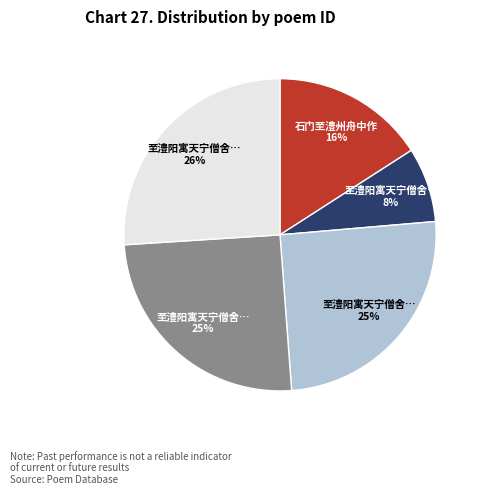

To the nearest percent, what is the average slice percentage?

20%